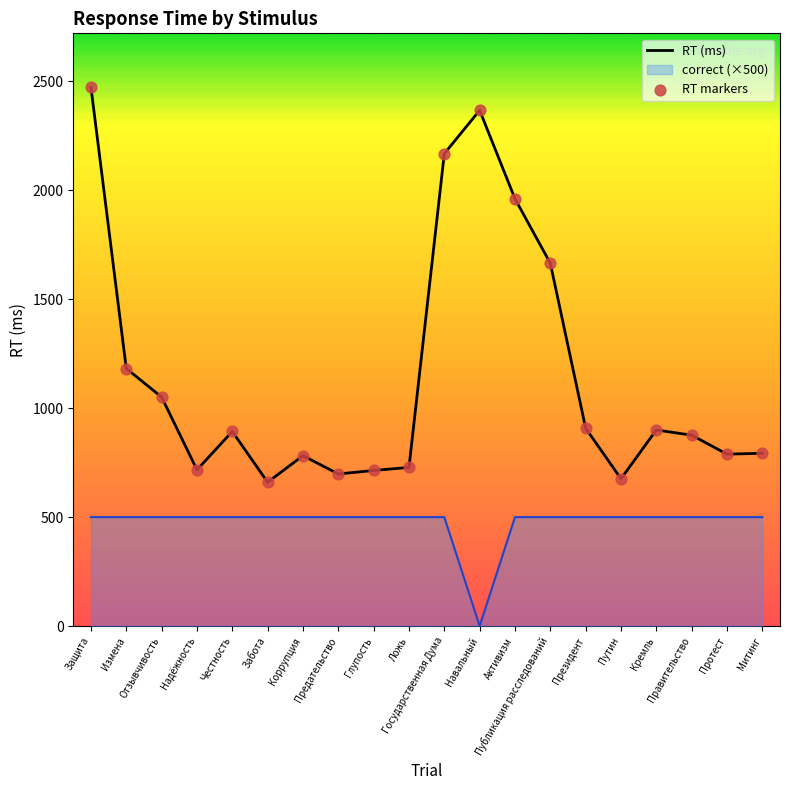

Which series has the largest total across all categories?

RT (ms)